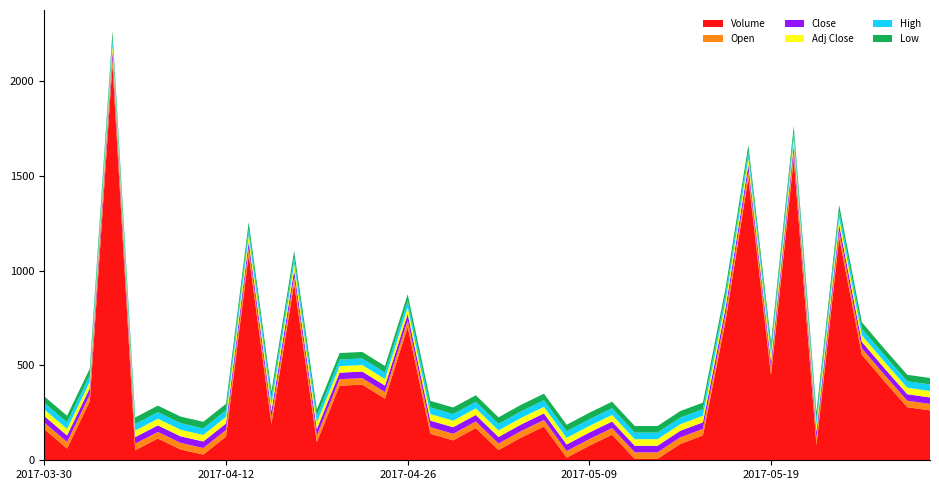

Reading left to right, extract all data points from this chart.

Open: 2017-03-30=34.5	2017-03-31=34.5	2017-04-03=34.4	2017-04-04=34.4	2017-04-05=34.5	2017-04-07=34.6	2017-04-10=34.7	2017-04-11=34.6	2017-04-12=34.5	2017-04-17=34.4	2017-04-18=34.4	2017-04-19=34.4	2017-04-20=34.5	2017-04-21=34.4	2017-04-24=34.5	2017-04-25=34.4	2017-04-26=34.5	2017-04-27=34.5	2017-04-28=34.7	2017-05-02=34.6	2017-05-03=34.5	2017-05-04=34.6	2017-05-05=34.6	2017-05-08=34.6	2017-05-09=34.7	2017-05-11=34.8	2017-05-12=34.8	2017-05-13=34.8	2017-05-15=34.8	2017-05-16=34.6	2017-05-17=34.5	2017-05-18=34.6	2017-05-19=34.6	2017-05-22=34.5	2017-05-23=34.5	2017-05-24=34.5	2017-05-25=34.4	2017-05-26=34.2	2017-05-29=34.1	2017-05-30=34.2
High: 2017-03-30=34.6	2017-03-31=34.5	2017-04-03=34.4	2017-04-04=34.5	2017-04-05=34.6	2017-04-07=34.7	2017-04-10=34.7	2017-04-11=34.6	2017-04-12=34.6	2017-04-17=34.4	2017-04-18=34.4	2017-04-19=34.4	2017-04-20=34.5	2017-04-21=34.5	2017-04-24=34.5	2017-04-25=34.5	2017-04-26=34.5	2017-04-27=34.7	2017-04-28=34.7	2017-05-02=34.6	2017-05-03=34.5	2017-05-04=34.6	2017-05-05=34.7	2017-05-08=34.7	2017-05-09=34.8	2017-05-11=34.8	2017-05-12=34.8	2017-05-13=34.8	2017-05-15=34.8	2017-05-16=34.6	2017-05-17=34.6	2017-05-18=34.6	2017-05-19=34.6	2017-05-22=34.5	2017-05-23=34.5	2017-05-24=34.5	2017-05-25=34.4	2017-05-26=34.2	2017-05-29=34.2	2017-05-30=34.2
Low: 2017-03-30=34.5	2017-03-31=34.5	2017-04-03=34.3	2017-04-04=34.4	2017-04-05=34.5	2017-04-07=34.6	2017-04-10=34.7	2017-04-11=34.6	2017-04-12=34.5	2017-04-17=34.3	2017-04-18=34.4	2017-04-19=34.4	2017-04-20=34.4	2017-04-21=34.4	2017-04-24=34.4	2017-04-25=34.4	2017-04-26=34.5	2017-04-27=34.5	2017-04-28=34.6	2017-05-02=34.5	2017-05-03=34.5	2017-05-04=34.6	2017-05-05=34.6	2017-05-08=34.6	2017-05-09=34.7	2017-05-11=34.8	2017-05-12=34.7	2017-05-13=34.7	2017-05-15=34.6	2017-05-16=34.5	2017-05-17=34.5	2017-05-18=34.5	2017-05-19=34.5	2017-05-22=34.4	2017-05-23=34.4	2017-05-24=34.4	2017-05-25=34.3	2017-05-26=34.1	2017-05-29=34.1	2017-05-30=34.2
Close: 2017-03-30=34.6	2017-03-31=34.5	2017-04-03=34.4	2017-04-04=34.5	2017-04-05=34.6	2017-04-07=34.6	2017-04-10=34.7	2017-04-11=34.6	2017-04-12=34.6	2017-04-17=34.3	2017-04-18=34.4	2017-04-19=34.4	2017-04-20=34.4	2017-04-21=34.5	2017-04-24=34.4	2017-04-25=34.5	2017-04-26=34.5	2017-04-27=34.6	2017-04-28=34.7	2017-05-02=34.6	2017-05-03=34.5	2017-05-04=34.6	2017-05-05=34.7	2017-05-08=34.7	2017-05-09=34.8	2017-05-11=34.8	2017-05-12=34.7	2017-05-13=34.7	2017-05-15=34.6	2017-05-16=34.6	2017-05-17=34.6	2017-05-18=34.5	2017-05-19=34.5	2017-05-22=34.5	2017-05-23=34.5	2017-05-24=34.5	2017-05-25=34.3	2017-05-26=34.2	2017-05-29=34.2	2017-05-30=34.2
Adj Close: 2017-03-30=34.6	2017-03-31=34.5	2017-04-03=34.4	2017-04-04=34.5	2017-04-05=34.6	2017-04-07=34.6	2017-04-10=34.7	2017-04-11=34.6	2017-04-12=34.6	2017-04-17=34.3	2017-04-18=34.4	2017-04-19=34.4	2017-04-20=34.4	2017-04-21=34.5	2017-04-24=34.4	2017-04-25=34.5	2017-04-26=34.5	2017-04-27=34.6	2017-04-28=34.7	2017-05-02=34.6	2017-05-03=34.5	2017-05-04=34.6	2017-05-05=34.7	2017-05-08=34.7	2017-05-09=34.8	2017-05-11=34.8	2017-05-12=34.7	2017-05-13=34.7	2017-05-15=34.6	2017-05-16=34.6	2017-05-17=34.6	2017-05-18=34.5	2017-05-19=34.5	2017-05-22=34.5	2017-05-23=34.5	2017-05-24=34.5	2017-05-25=34.3	2017-05-26=34.2	2017-05-29=34.2	2017-05-30=34.2
Volume: 2017-03-30=164.0	2017-03-31=62.0	2017-04-03=311.0	2017-04-04=2089.0	2017-04-05=53.0	2017-04-07=115.0	2017-04-10=57.0	2017-04-11=30.0	2017-04-12=125.0	2017-04-17=1084.0	2017-04-18=192.0	2017-04-19=933.0	2017-04-20=96.0	2017-04-21=393.0	2017-04-24=399.0	2017-04-25=325.0	2017-04-26=703.0	2017-04-27=140.0	2017-04-28=105.0	2017-05-02=170.0	2017-05-03=54.0	2017-05-04=120.0	2017-05-05=178.0	2017-05-08=14.0	2017-05-09=77.0	2017-05-11=135.0	2017-05-12=7.0	2017-05-13=7.0	2017-05-15=86.0	2017-05-16=131.0	2017-05-17=737.0	2017-05-18=1489.0	2017-05-19=449.0	2017-05-22=1591.0	2017-05-23=81.0	2017-05-24=1174.0	2017-05-25=556.0	2017-05-26=416.0	2017-05-29=280.0	2017-05-30=263.0